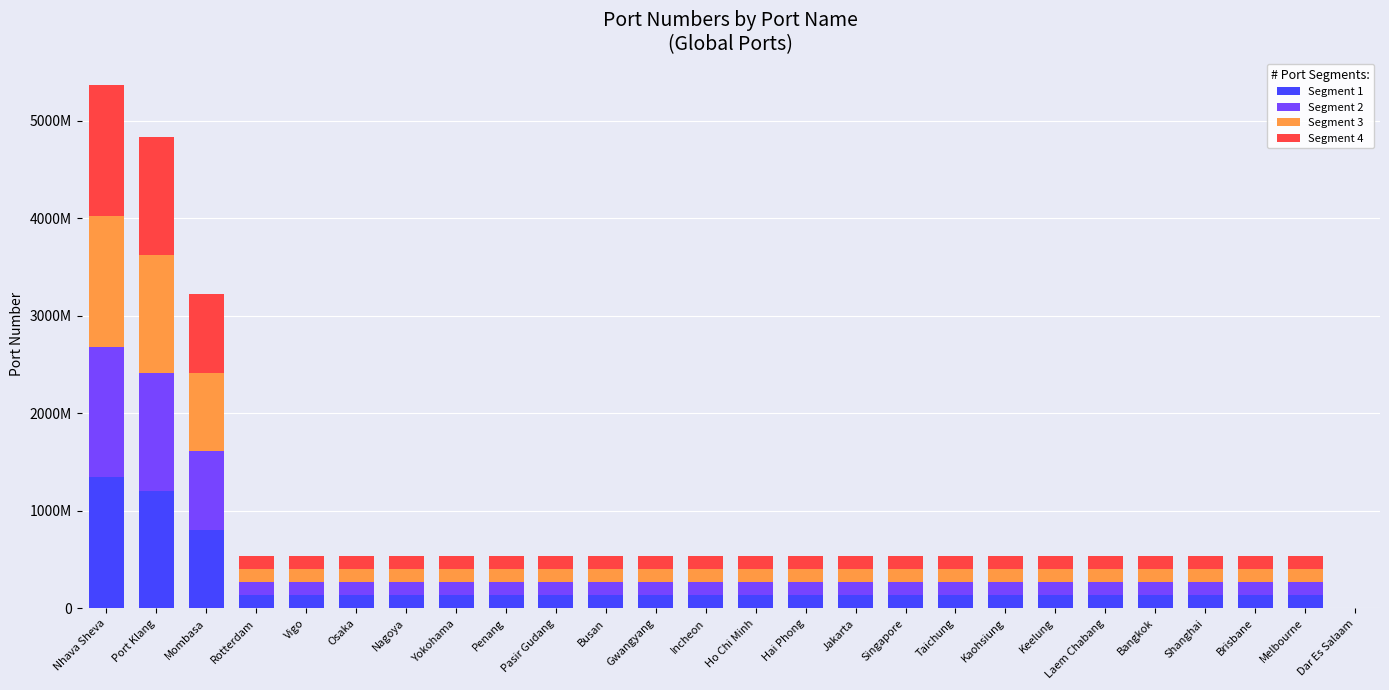

Are the bars grouped side by side (vs. stacked)?

No